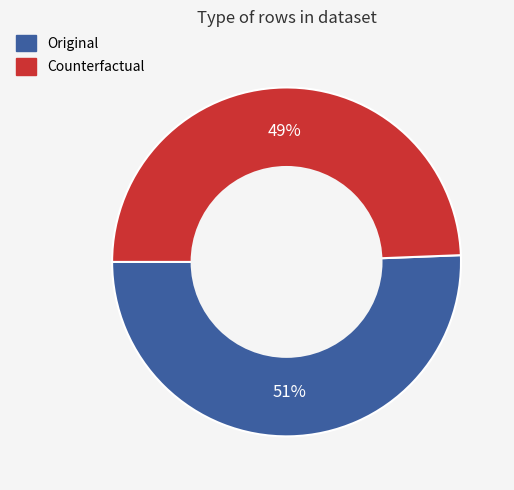

How many segments does this pie chart have?

2